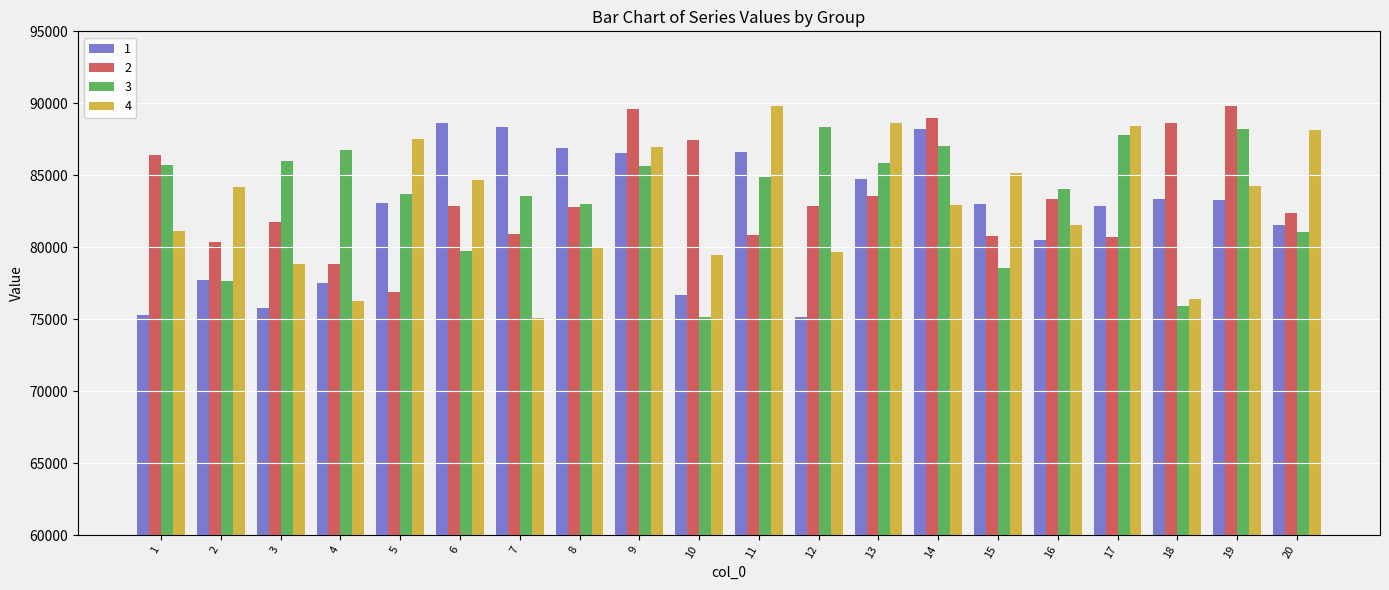

What is the value of the 4 bar at the 15th from the left?

85170.5